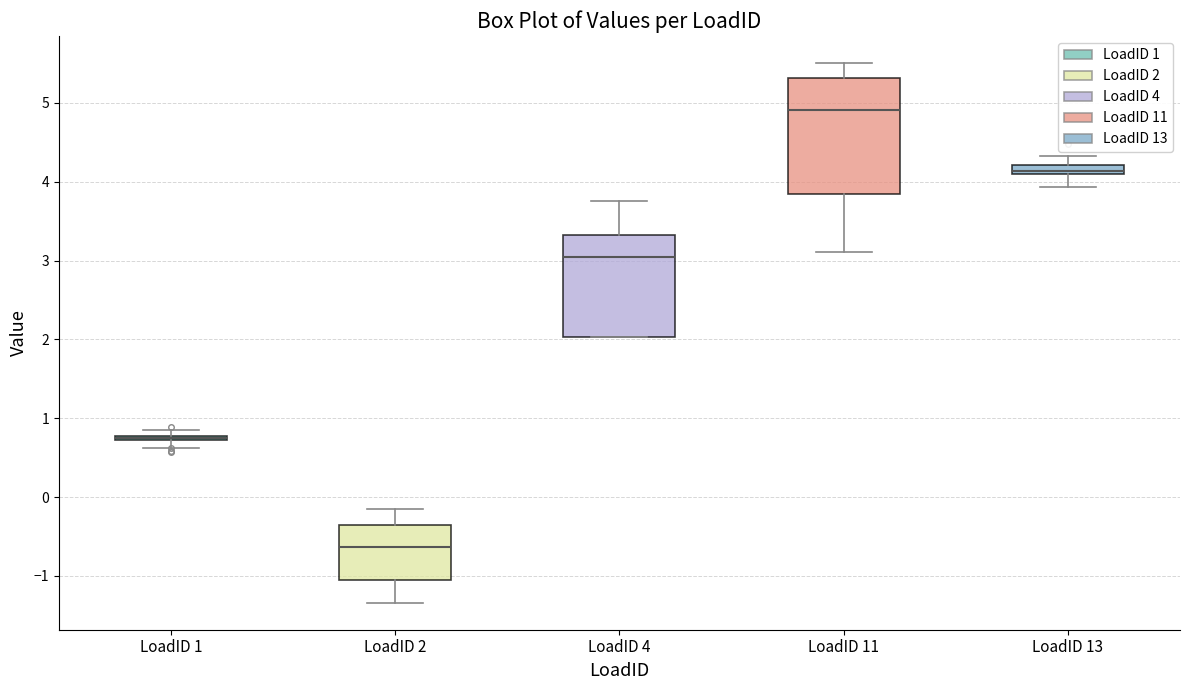

Where does the upper whisker of the box for LoadID 13 end on the y-axis? The values are not printed on the chart, so give them approximately, as read against the axis.

4.3